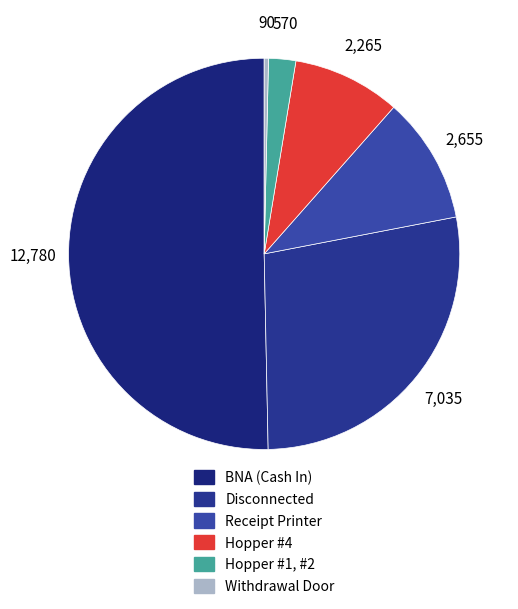

How many slices are in this pie chart?

6